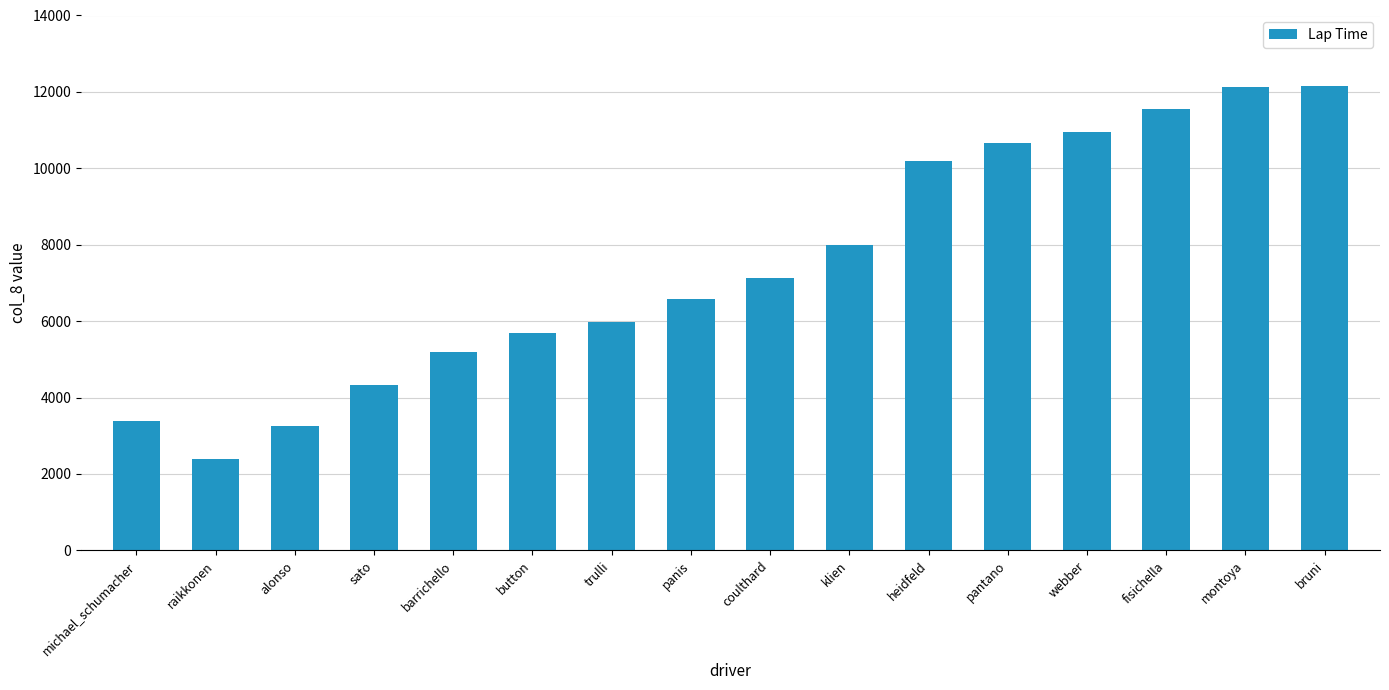

What is the ratio of the value at klien to the value at coulthard?

1.1